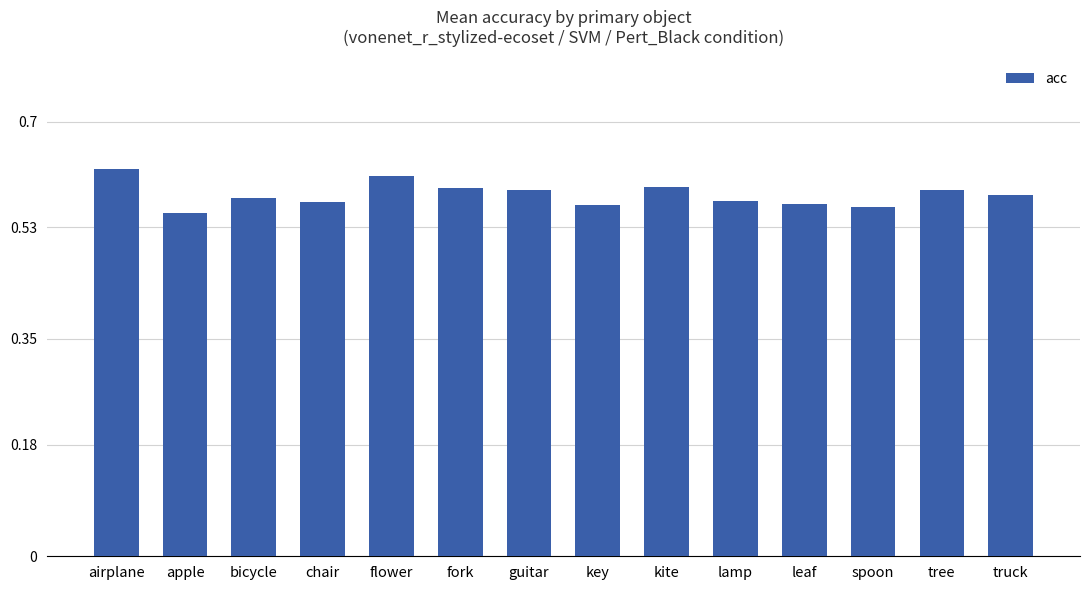

Count the values in the range 0 to 1.

14